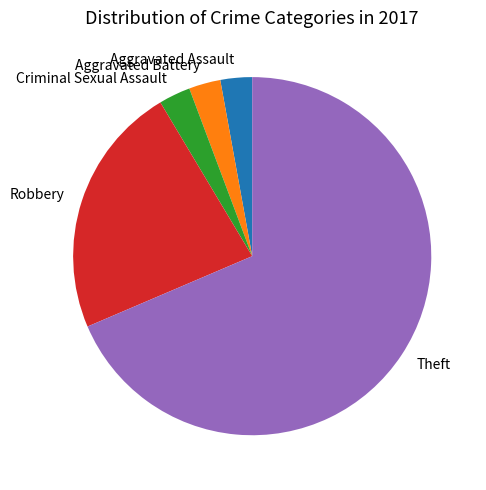

Do Robbery and Theft together represent more than half of the pie?

Yes